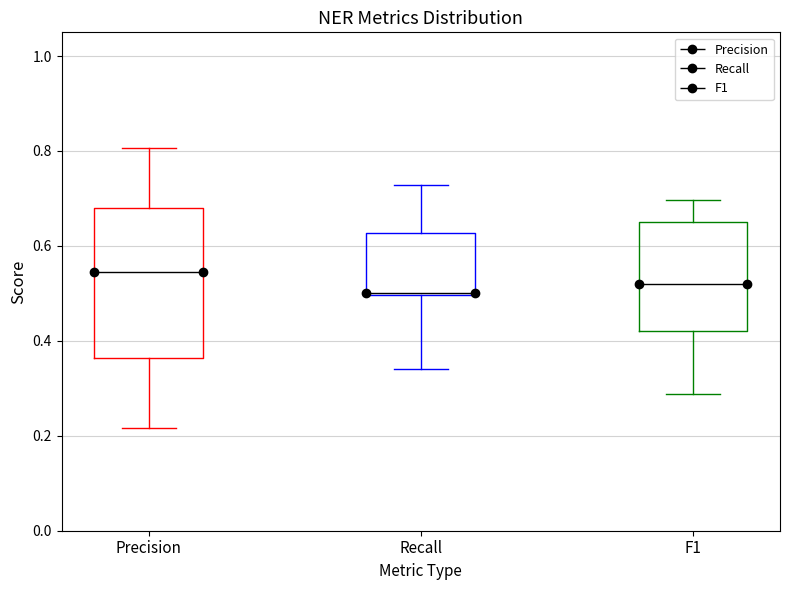

Reading left to right, transcribe this box plot: for each box, give where its median line is, the range the box spans, and where its two whiskers end, as read against the y-axis. The values are not printed on the chart, so give them approximately, as read against the axis.

Precision: median 0.54, box 0.36 to 0.68, whiskers 0.22 to 0.80
Recall: median 0.50 (drawn on the box's lower edge), box 0.50 to 0.62, whiskers 0.34 to 0.72
F1: median 0.52, box 0.42 to 0.66, whiskers 0.28 to 0.70